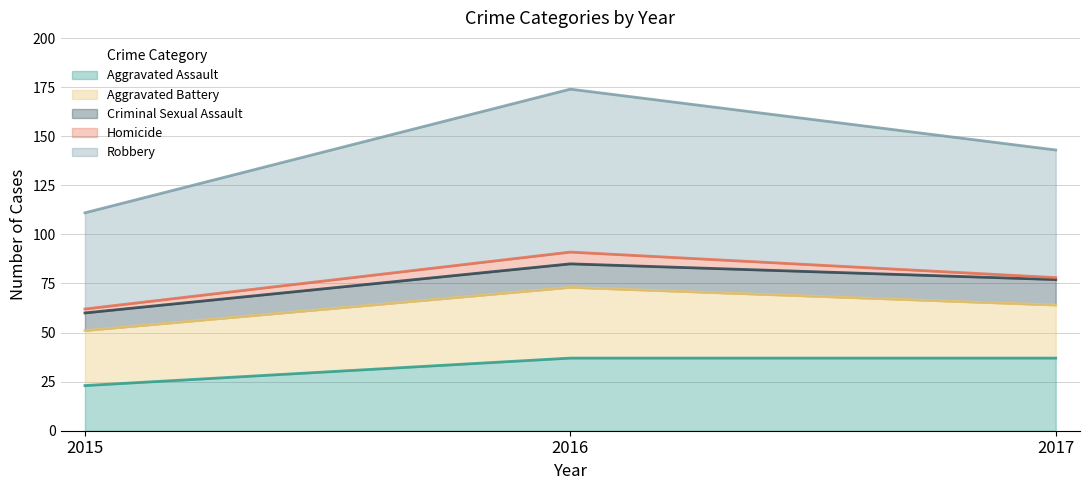

Where is Robbery nearest to the value 66?

2017